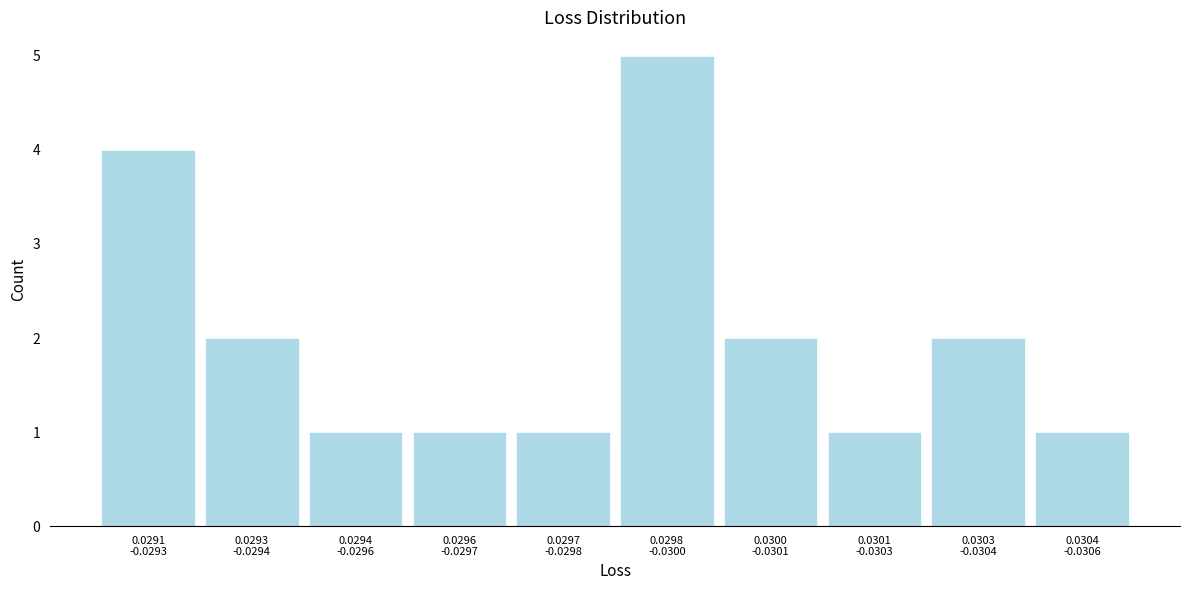

Reading right to left, transcribe all the data shown in this chart.

1	2	1	2	5	1	1	1	2	4